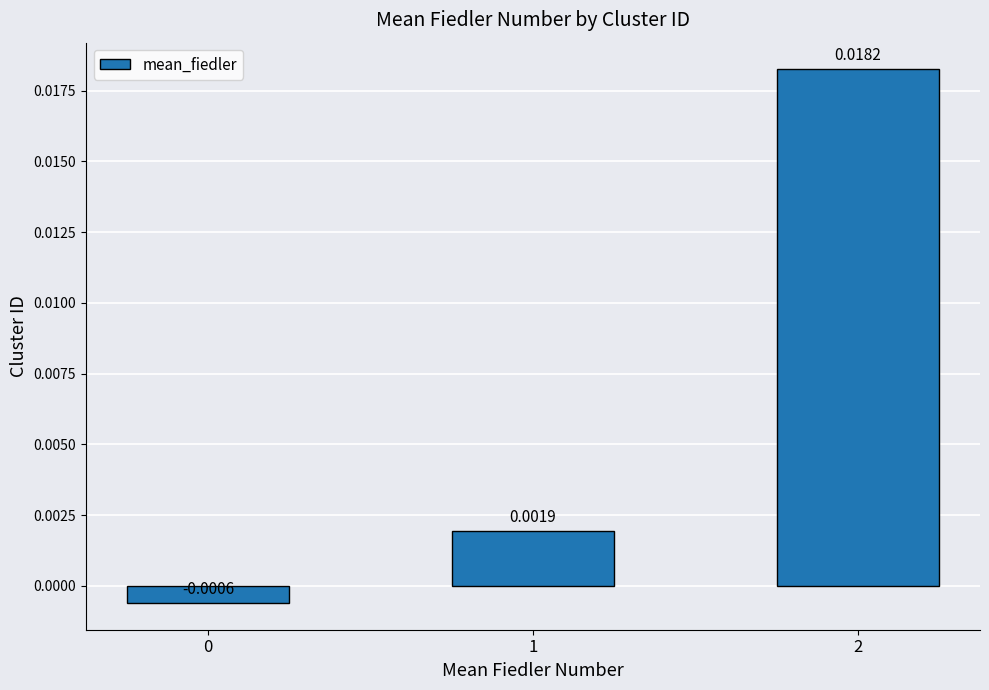

At which label does the data first exceed 0?

1